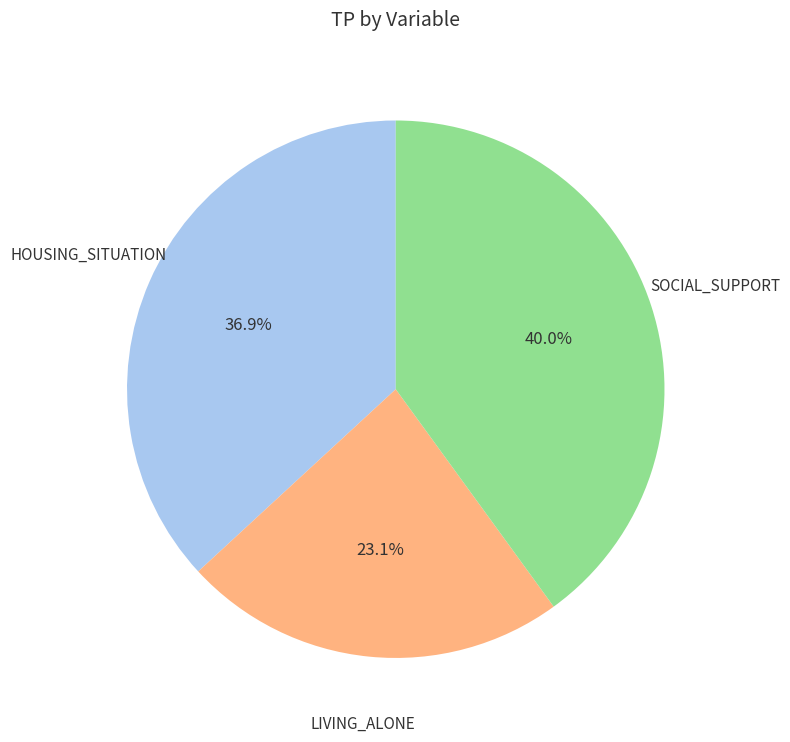

Is there any slice that represents more than half of the pie?

No